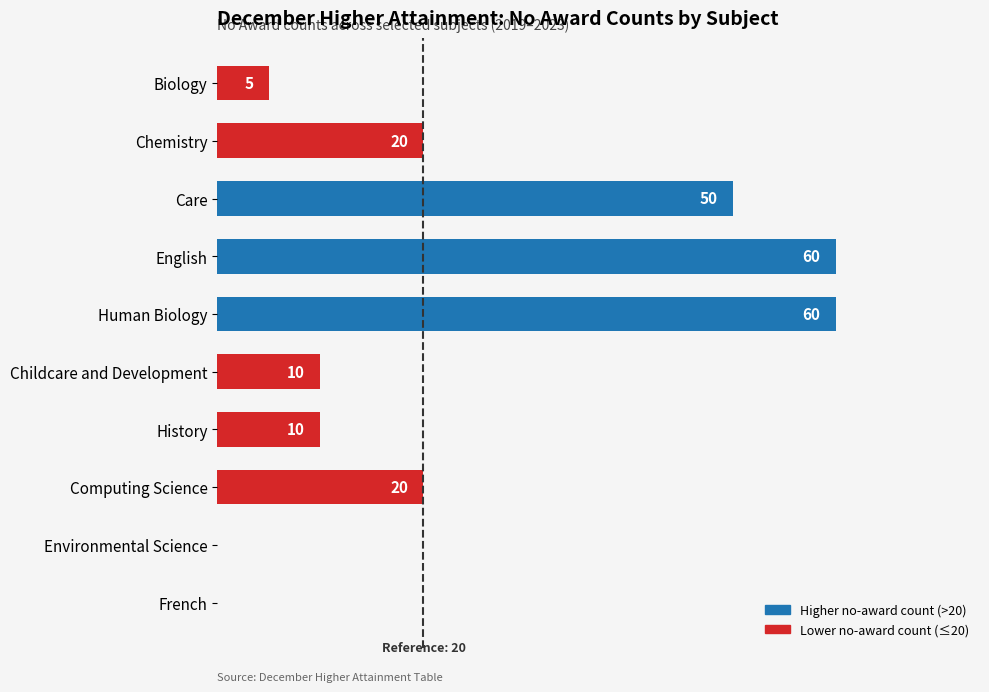

Between Human Biology and Chemistry, which is larger?

Human Biology